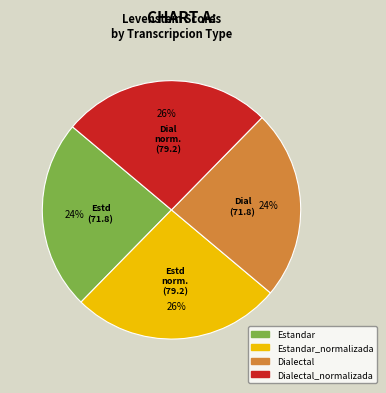

To the nearest percent, what is the difference between the largest and smallest slice percentages?

2%